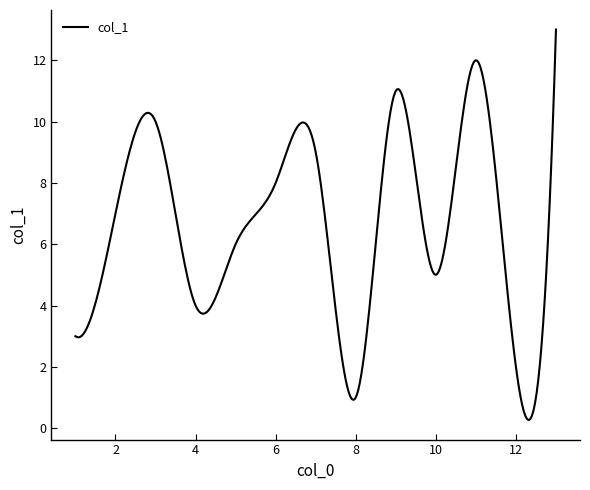

What is the difference between the maximum and minimum values?

12.7